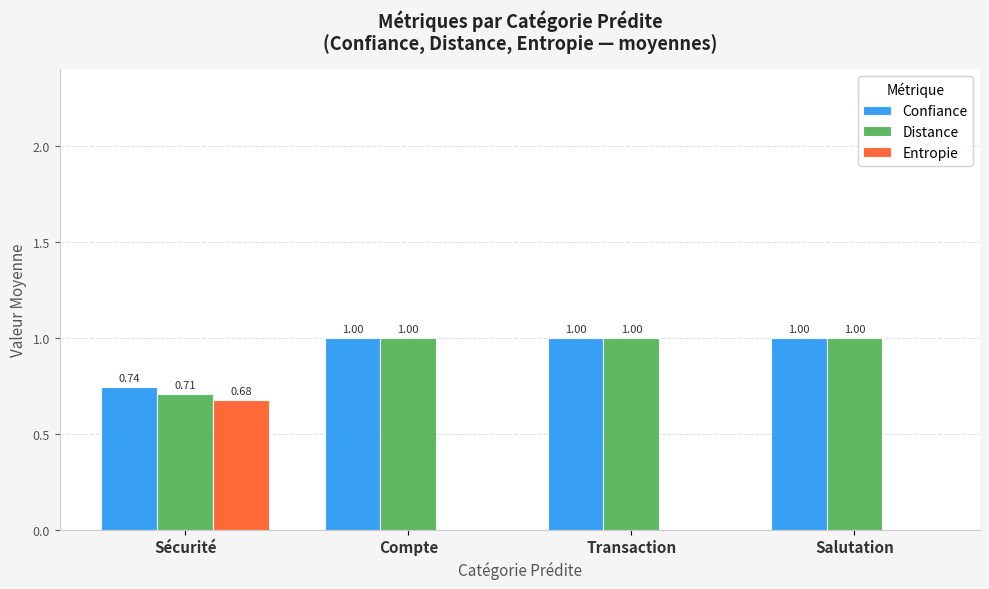

Which series has the largest total across all categories?

Confiance